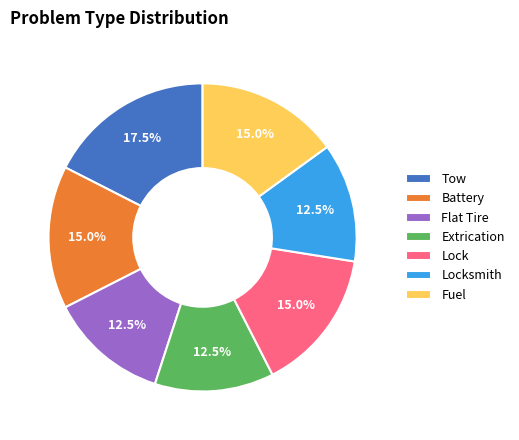

Does any single category account for the majority?

No